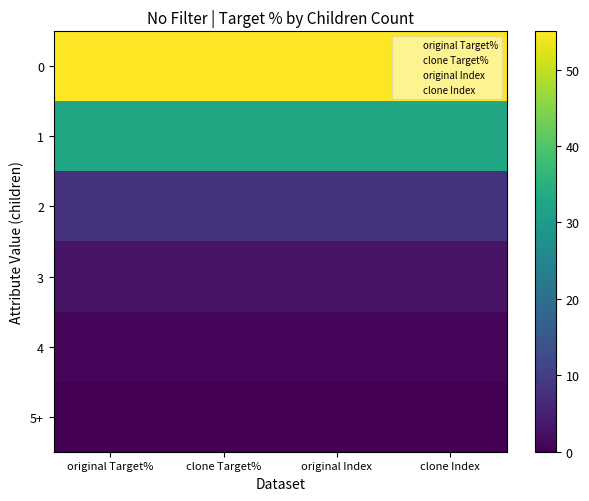

Count the number of data series in this chart.

6